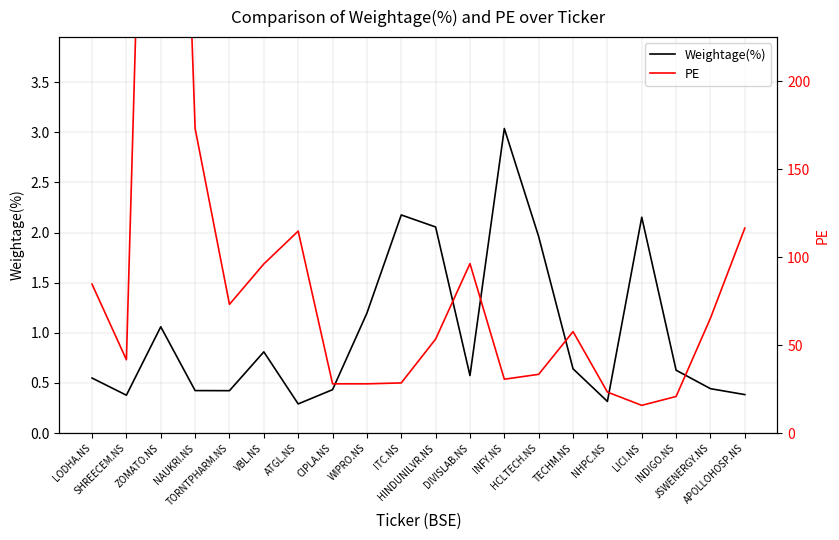

What is the value of the PE point at the 14th from the left?

33.4